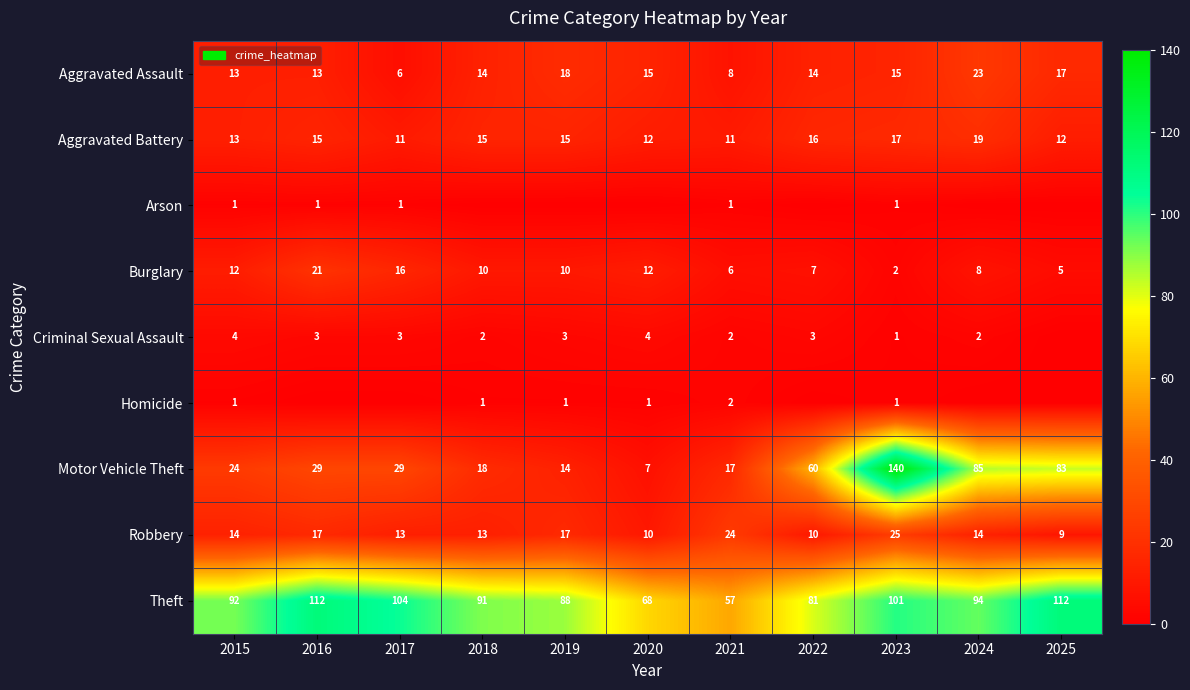

The Motor Vehicle Theft series shows 6 at 2015. True or false?

False